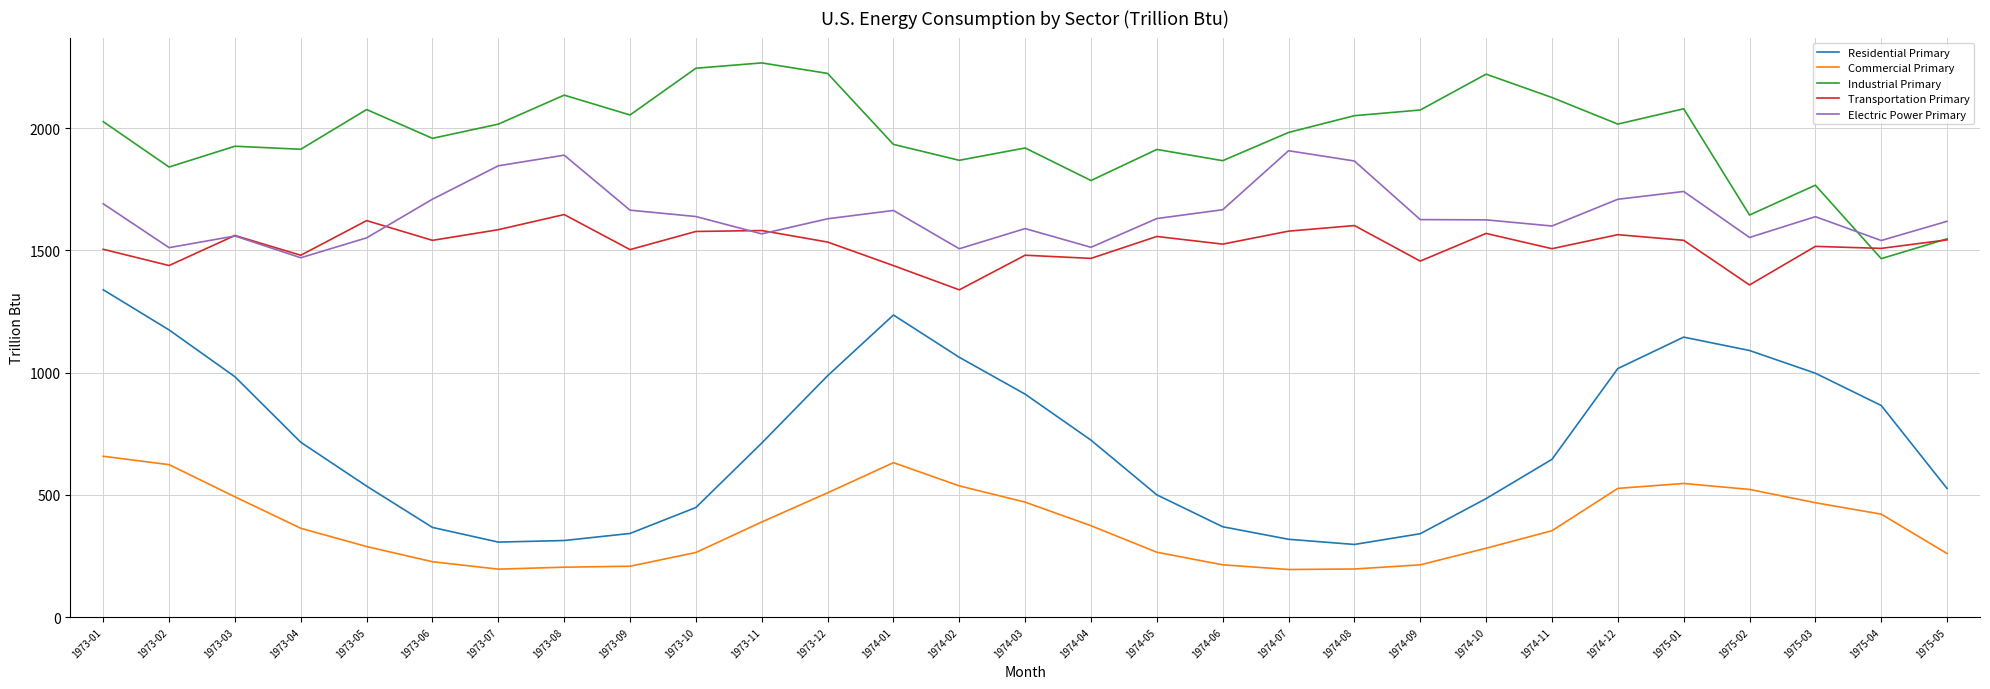

List the series in order of their peak value, highest first.

Industrial Primary, Electric Power Primary, Transportation Primary, Residential Primary, Commercial Primary